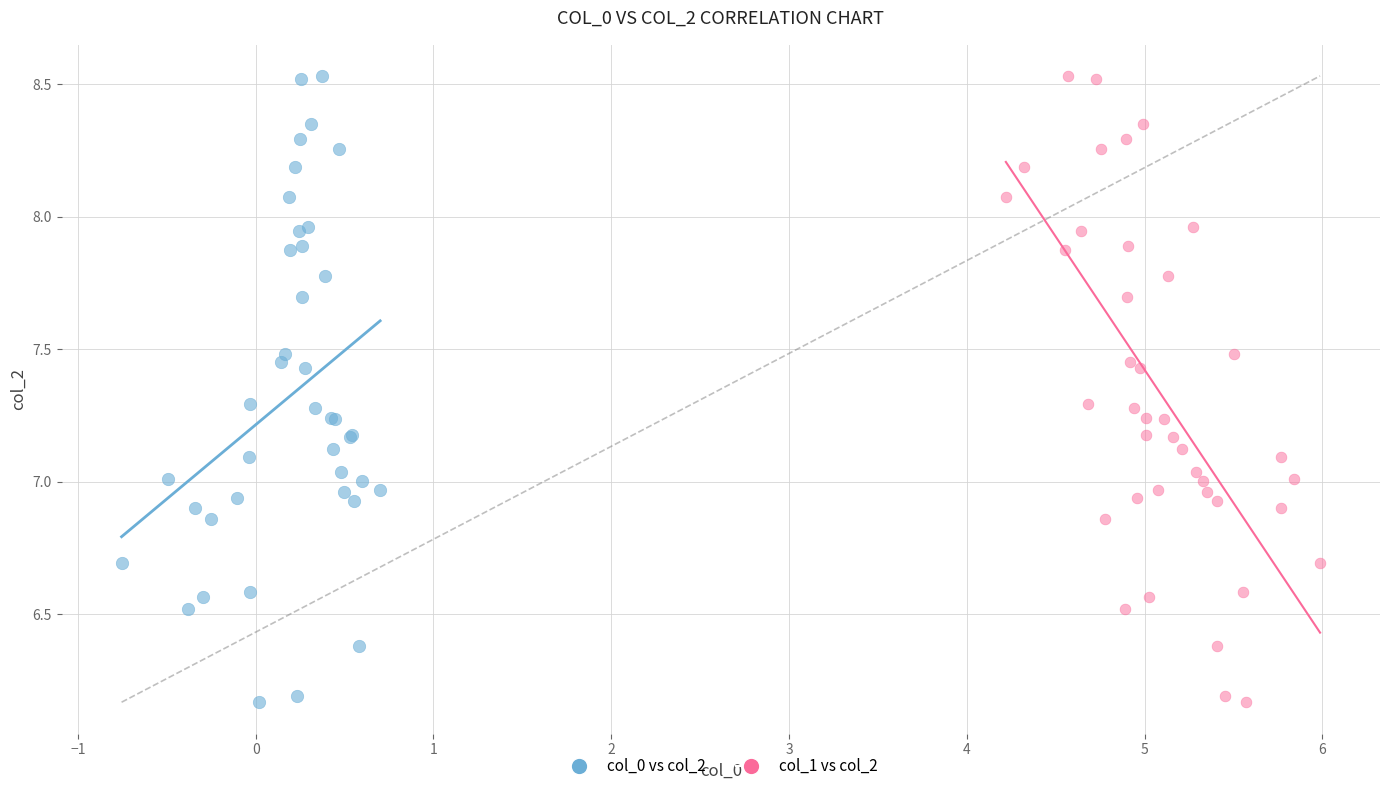

What are all the series names shown in the legend?

col_0 vs col_2, col_1 vs col_2